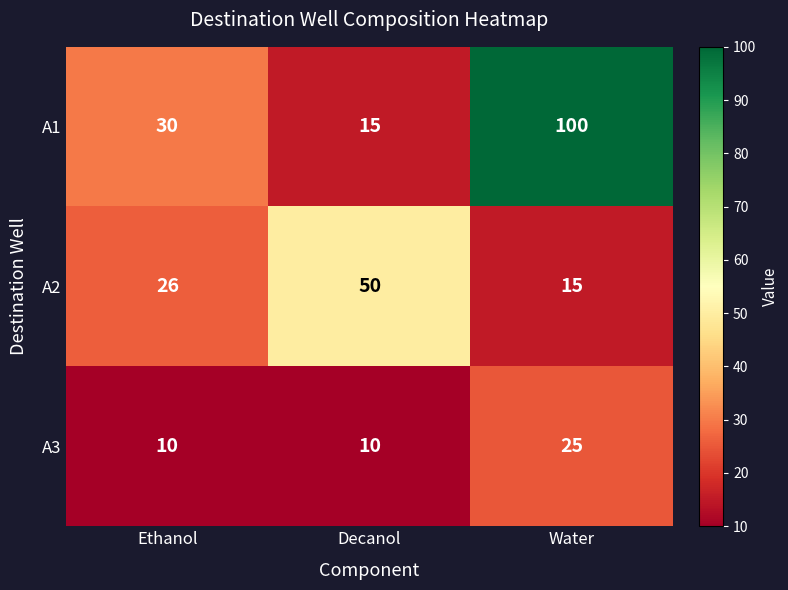

What is the sum of all A1 values?

145